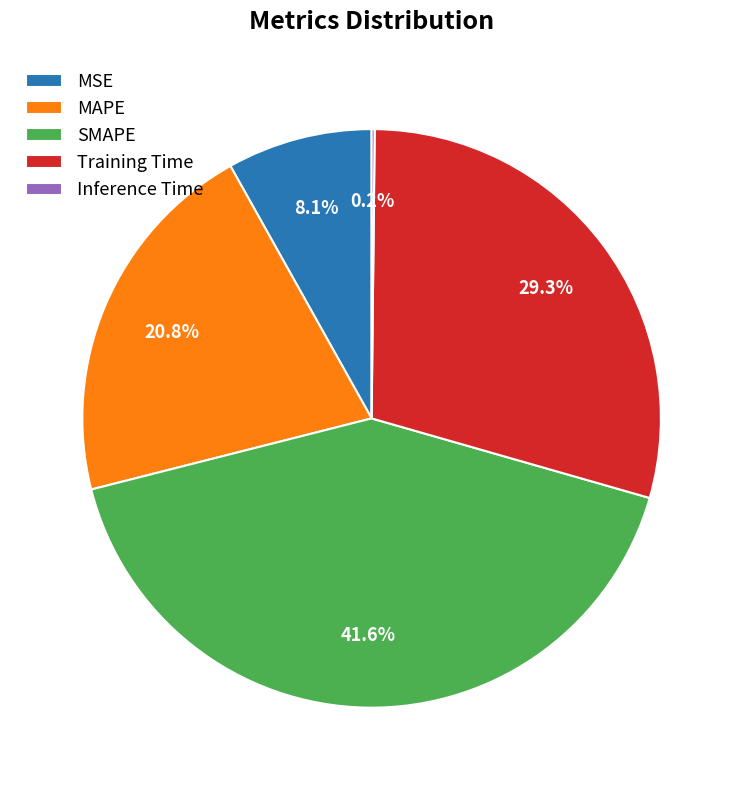

Does SMAPE represent more than half of the total?

No